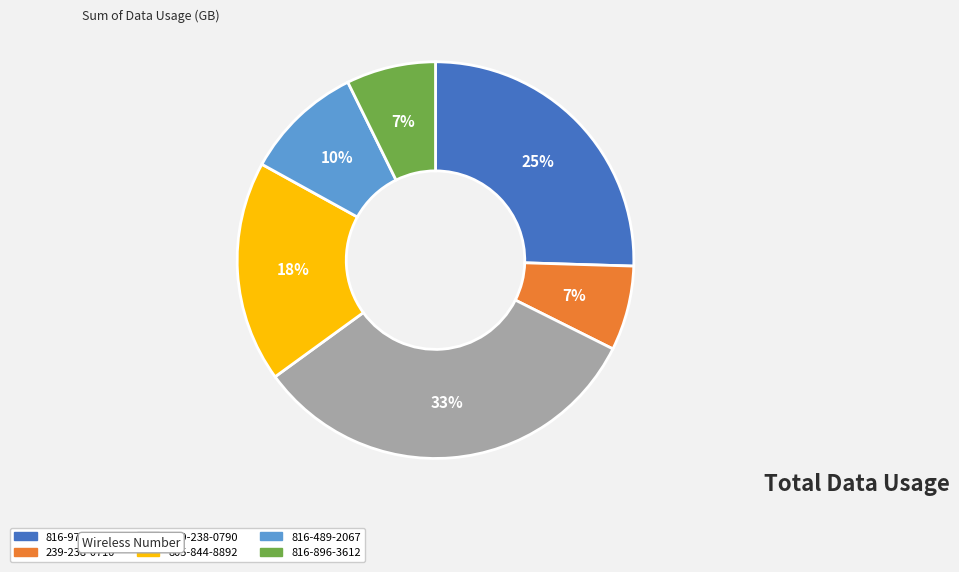

To the nearest percent, what portion does 816-489-2067 represent?

10%